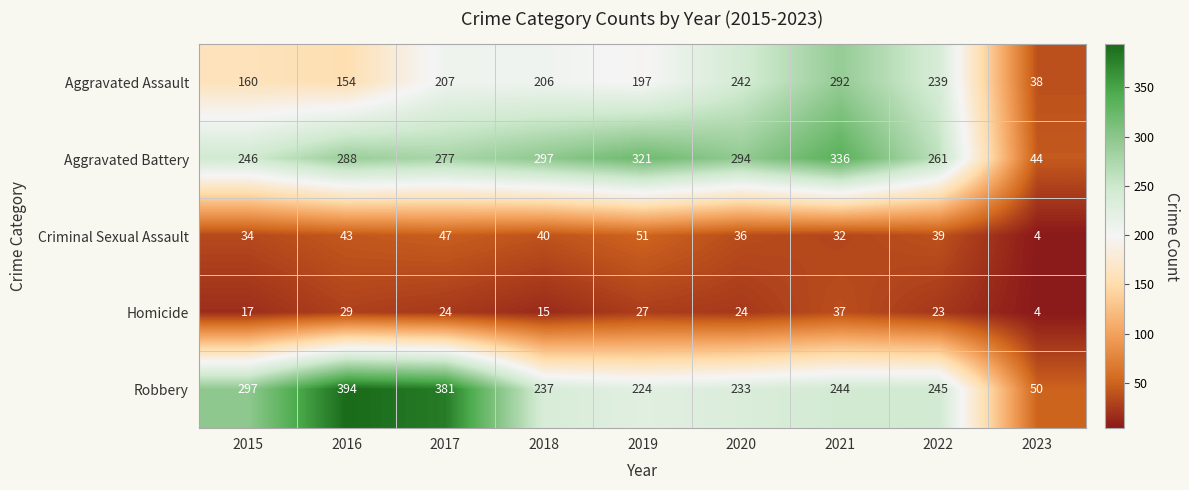

Which series has the largest range (max minus min)?

Robbery